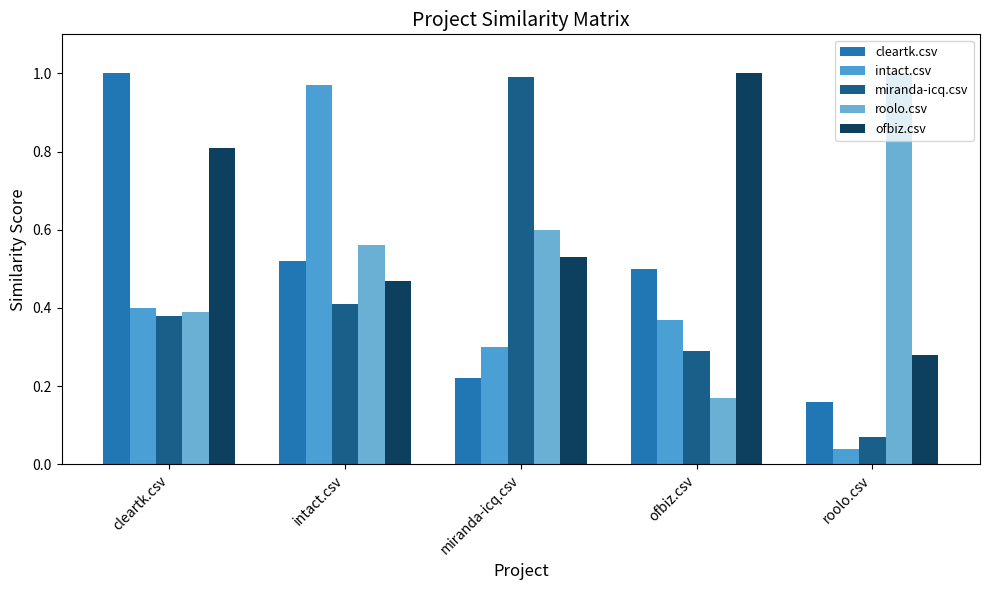

What is the spread (max minus min) of values at intact.csv?

0.6